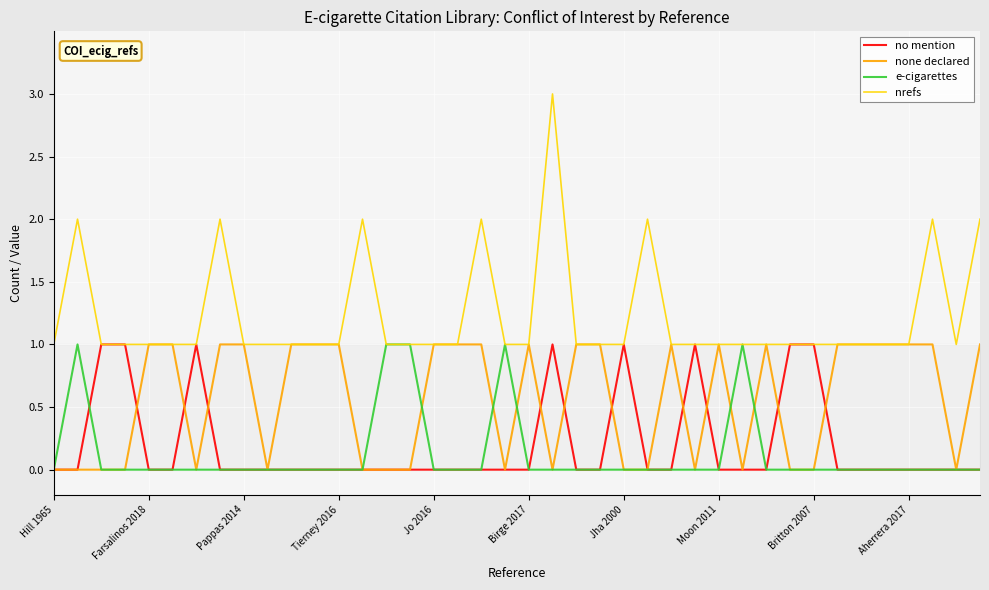

What is the highest value of the nrefs series?

3